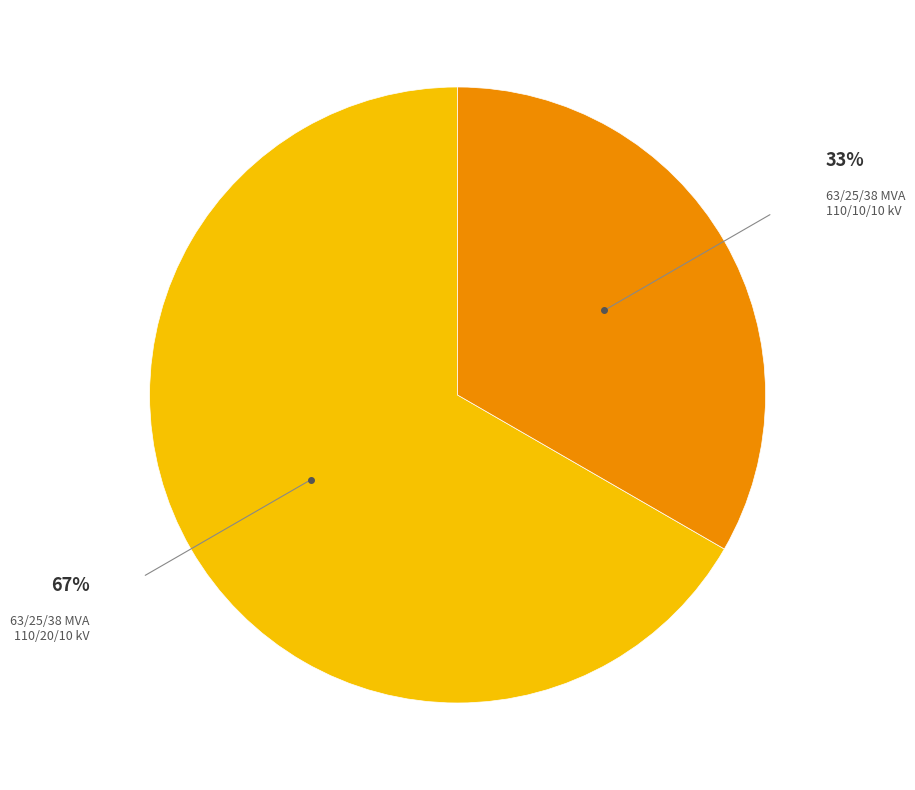

Is there any slice that represents more than half of the pie?

Yes